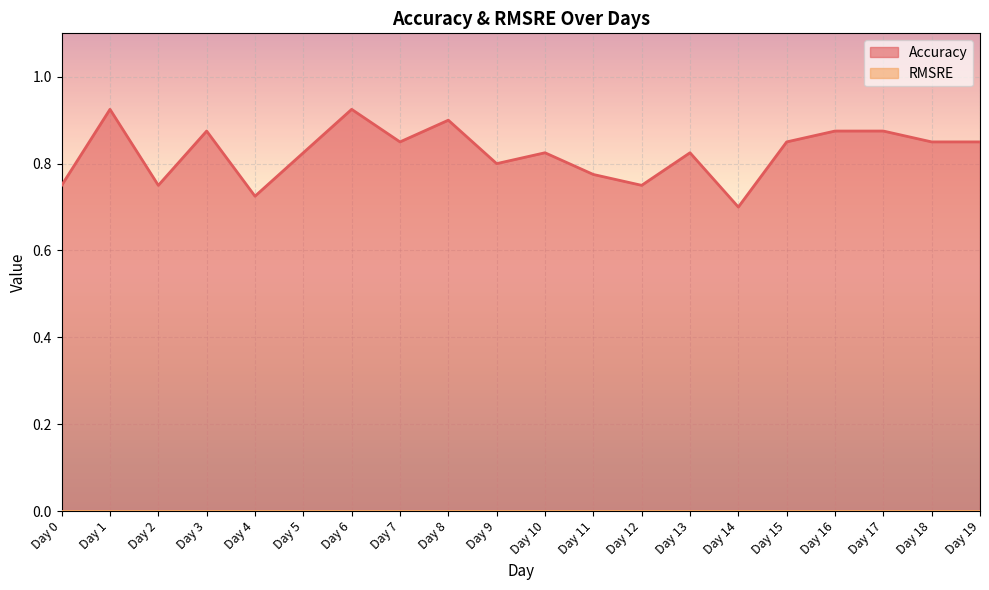

List the labels in order of value, largest first.

Day 1, Day 6, Day 8, Day 3, Day 16, Day 17, Day 7, Day 15, Day 18, Day 19, Day 5, Day 10, Day 13, Day 9, Day 11, Day 0, Day 2, Day 12, Day 4, Day 14